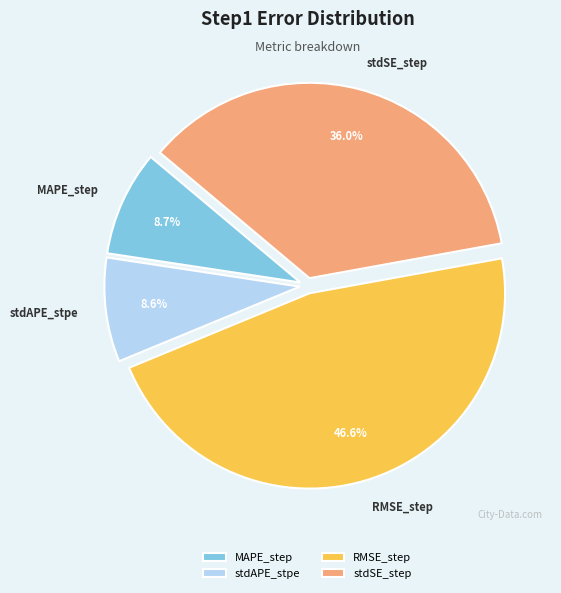

Count the number of slices in the pie.

4